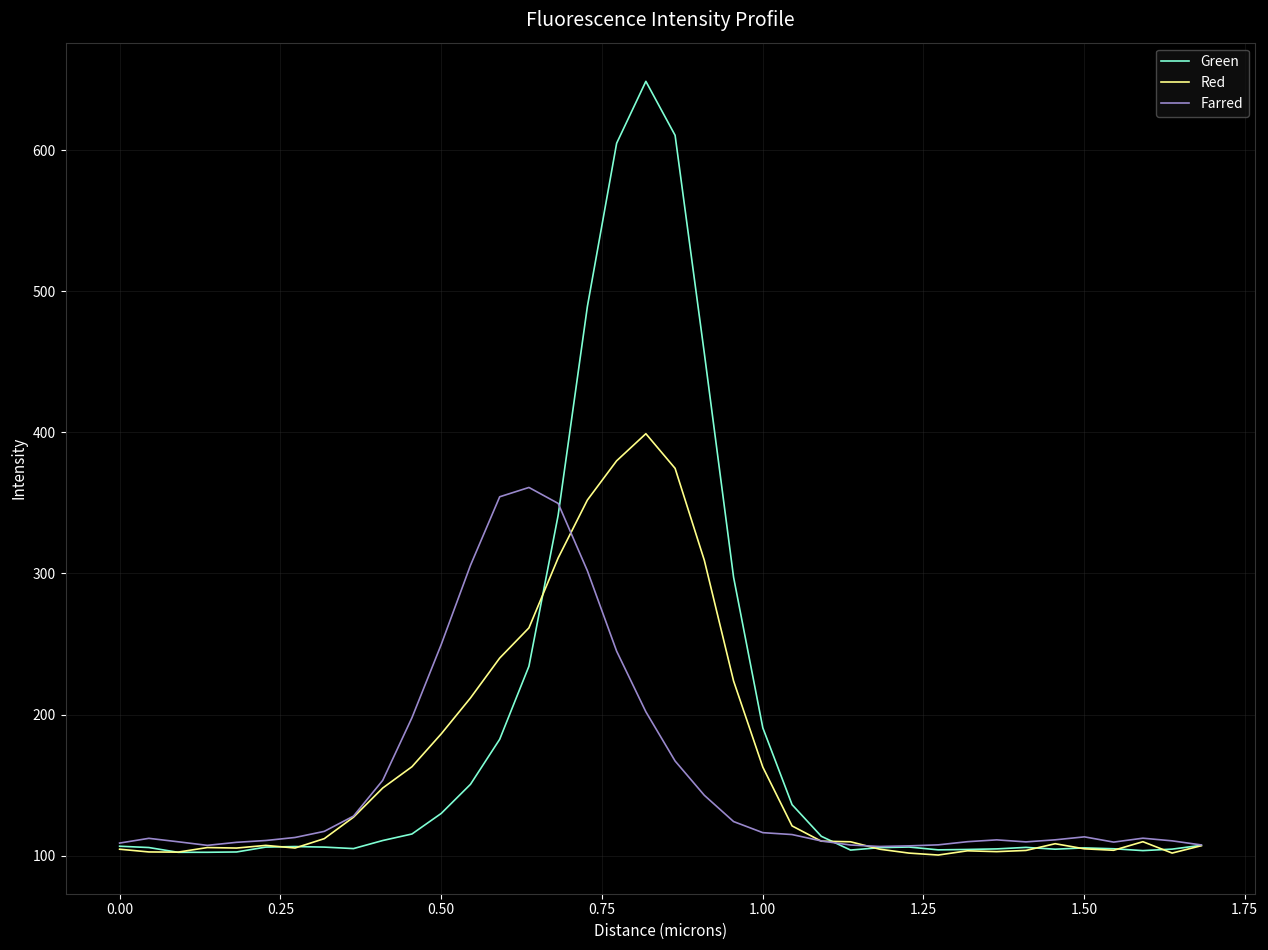

How many values in the Green series exceed 106?

22